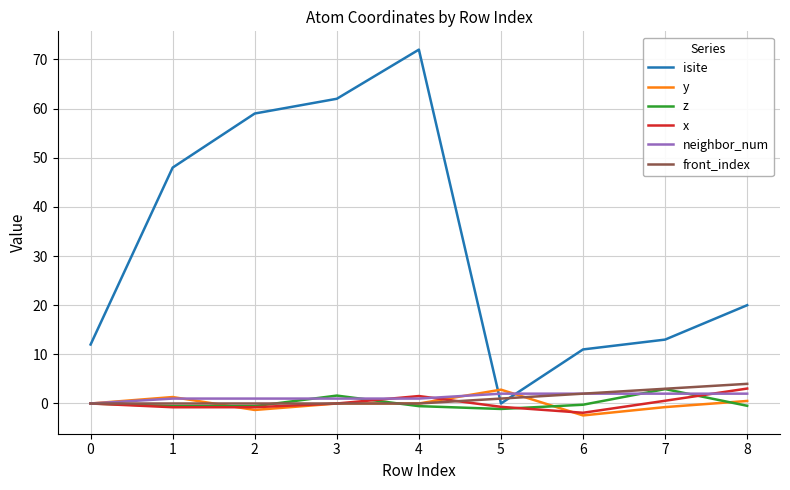

What is the sum of all z values?

1.1